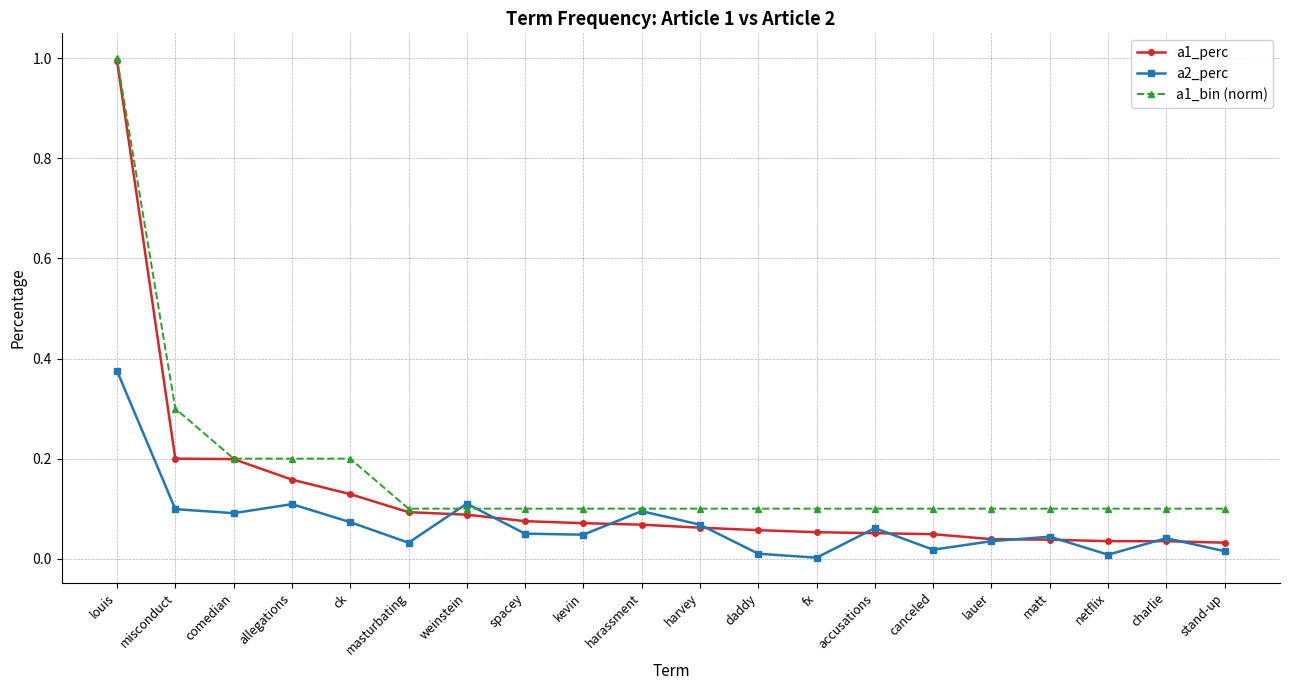

True or false: a2_perc and a1_perc intersect in this chart.

True